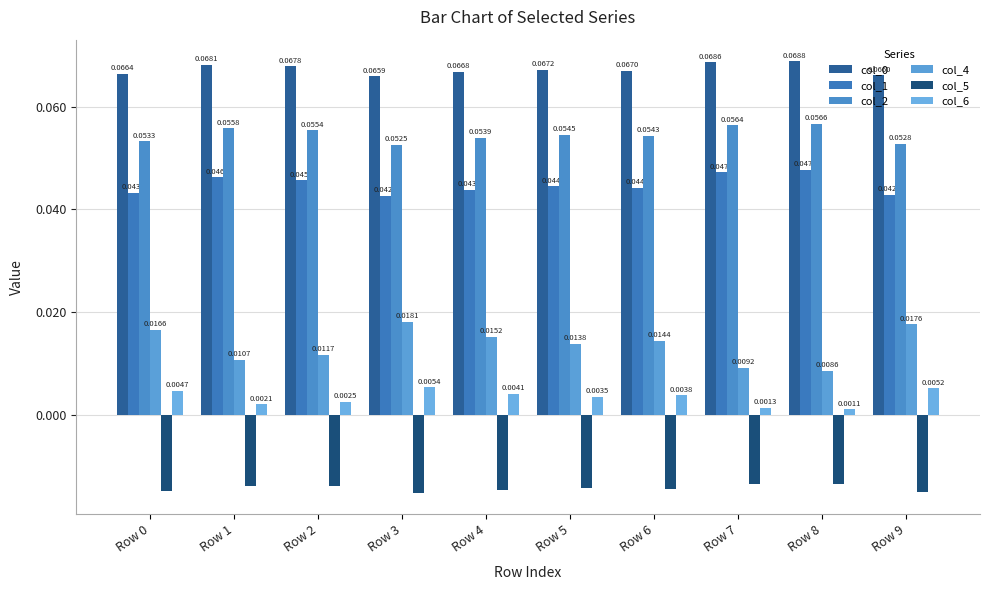

The value of col_4 at Row 0 is 0.0. True or false?

True